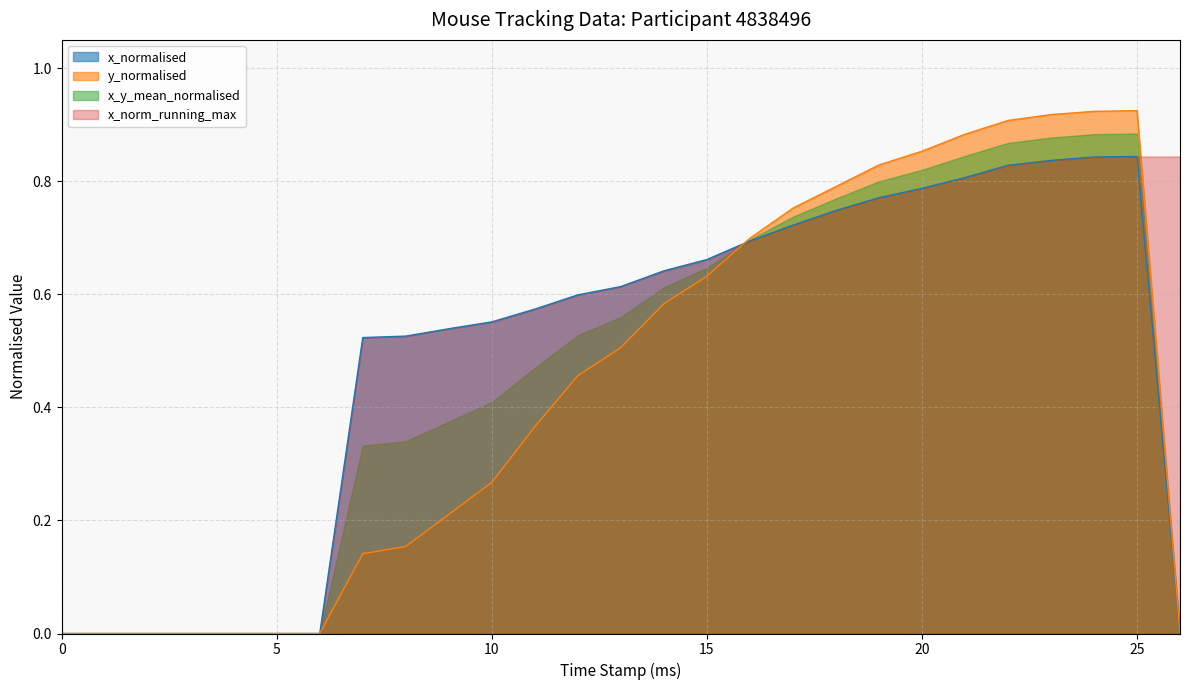

How many x values are between 0 and 1?

27